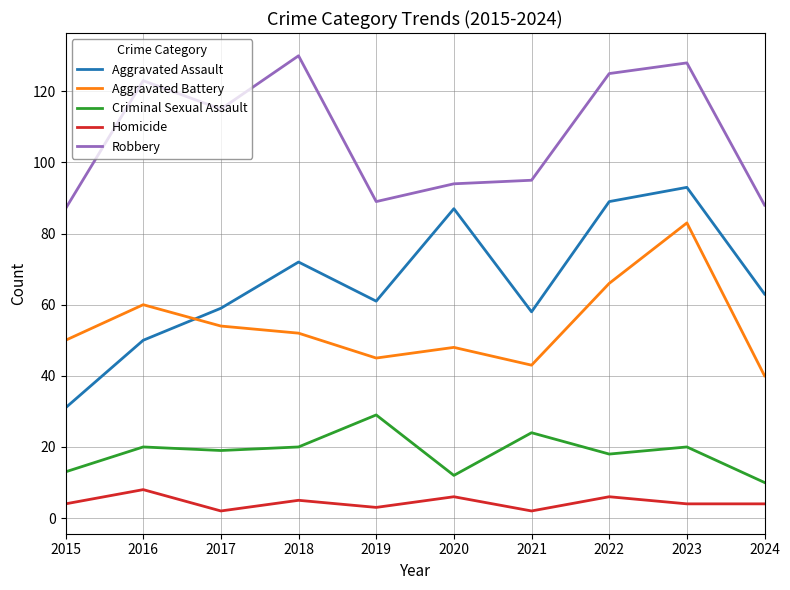

Which series has the largest total across all categories?

Robbery